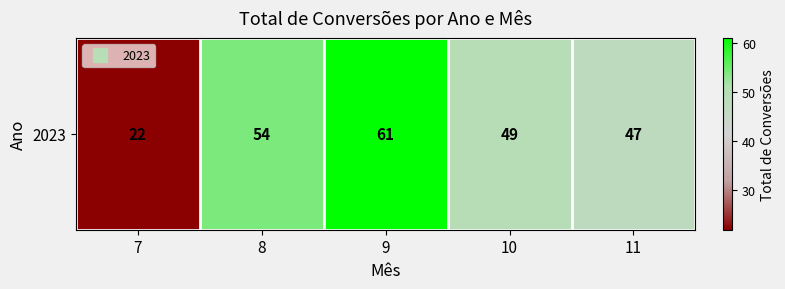

Reading left to right, extract all data points from this chart.

7=22	8=54	9=61	10=49	11=47